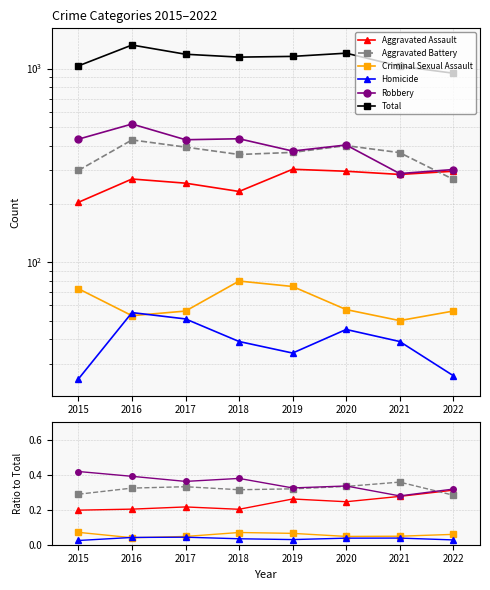

How many interior local valleys does the Criminal Sexual Assault series have?

2